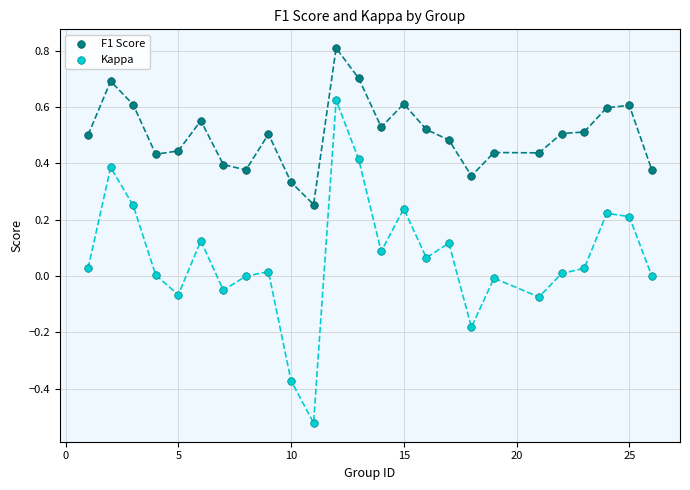

Across all data points, what is the range of X values (max minus min)?

25.0